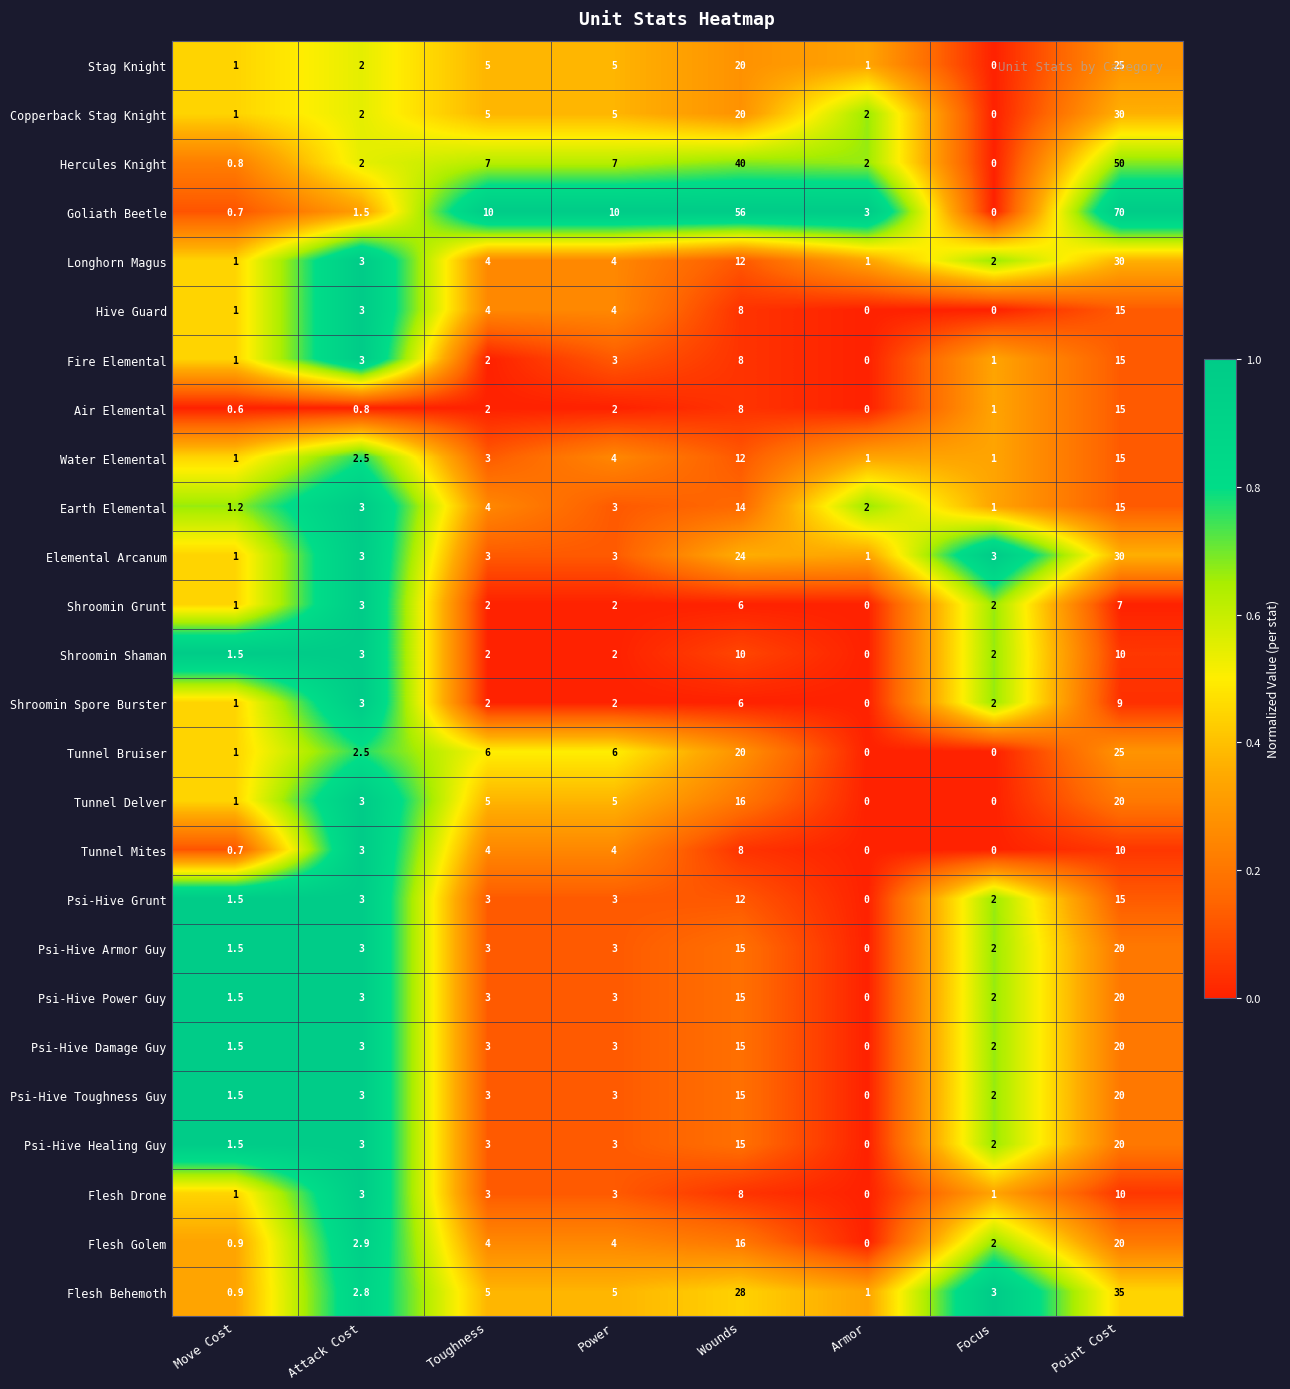

Which category has the highest value in the Stag Knight series?

Point Cost